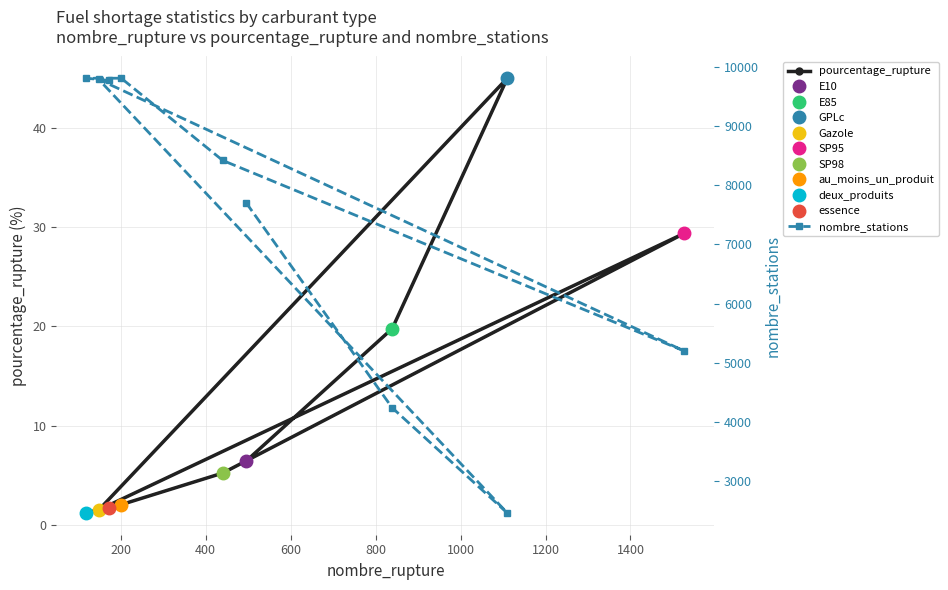

What is the highest value of the pourcentage_rupture series?

45.0